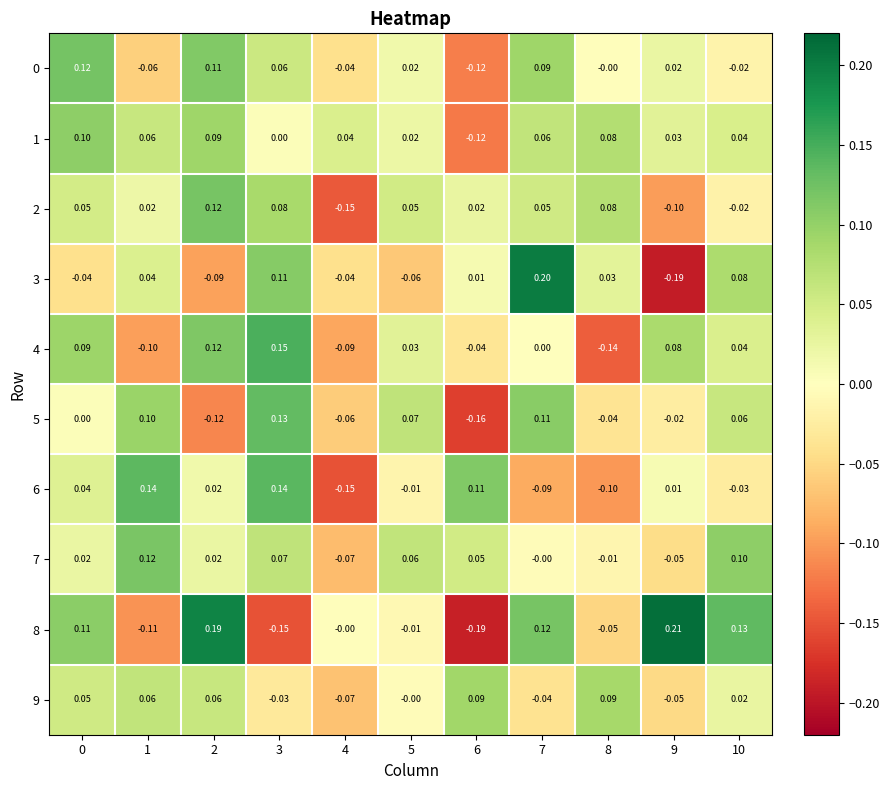

Is the value of 5 at 4 greater than the value of 2 at 5?

No